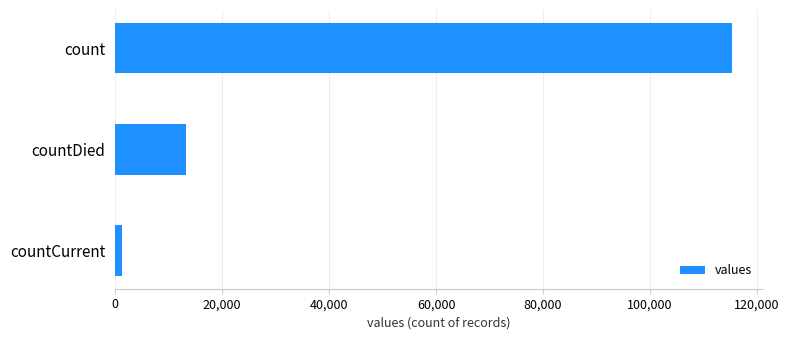

Rank the categories by value from highest to lowest.

count, countDied, countCurrent